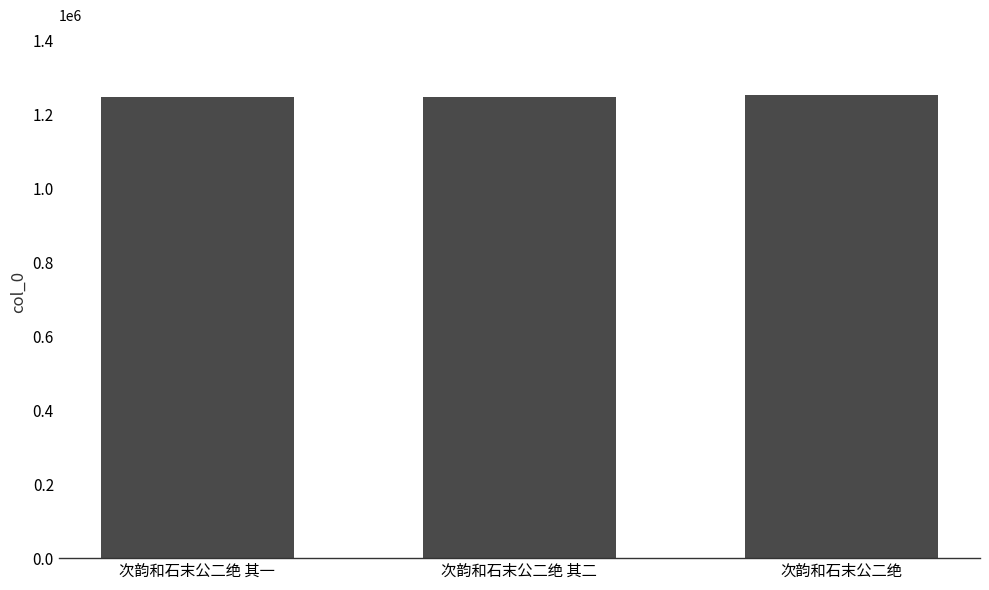

What is the label of the 3rd bar from the left?

次韵和石末公二绝